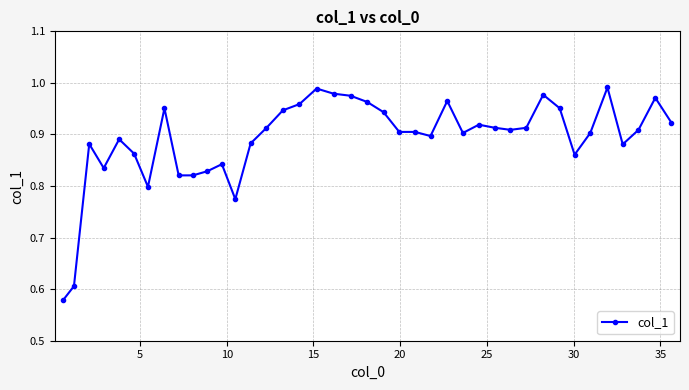

What is the difference between the maximum and second lowest values?

0.4